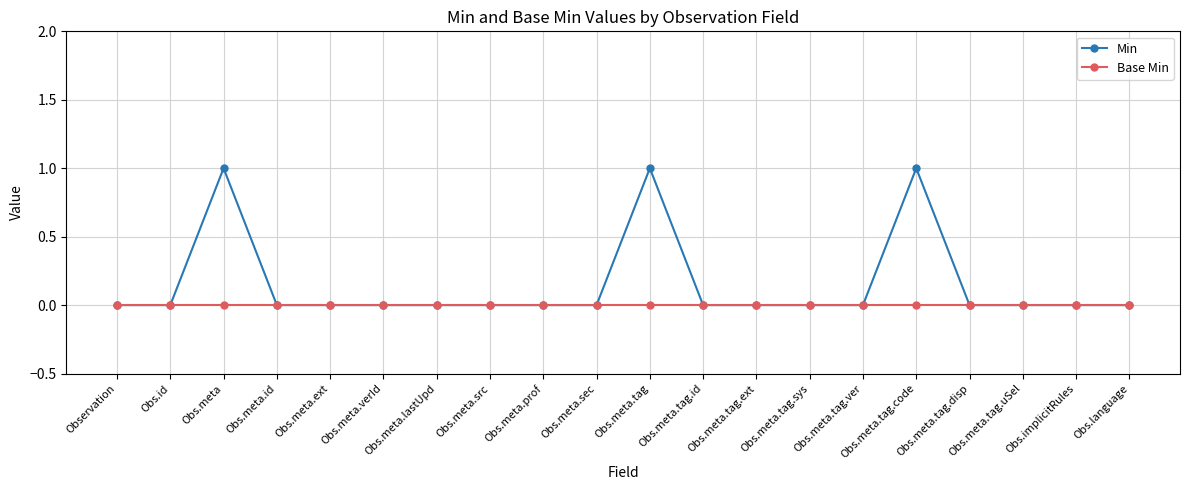

Is this an area chart (filled region under the line)?

No